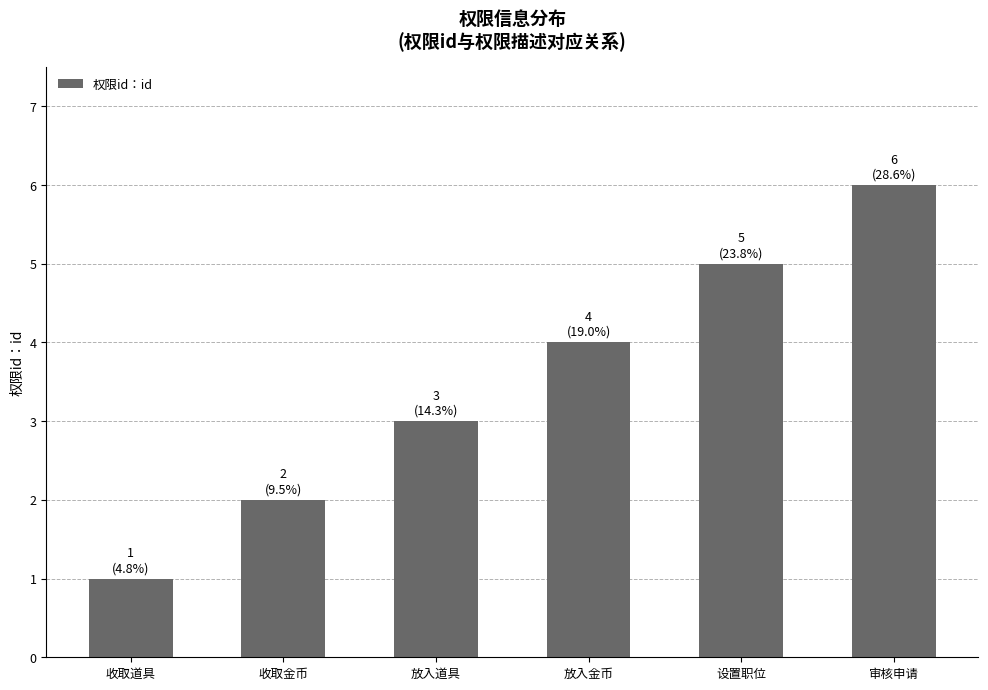

What is the smallest value displayed?

1